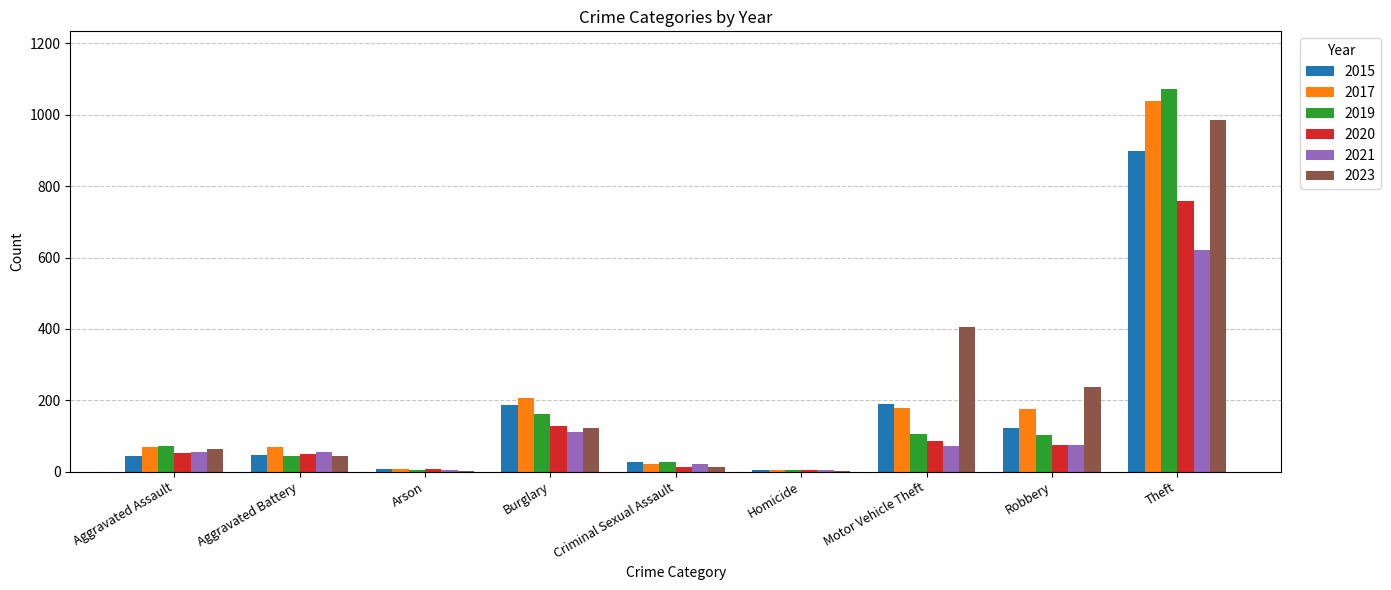

The value of 2020 at Aggravated Assault is 53. True or false?

True